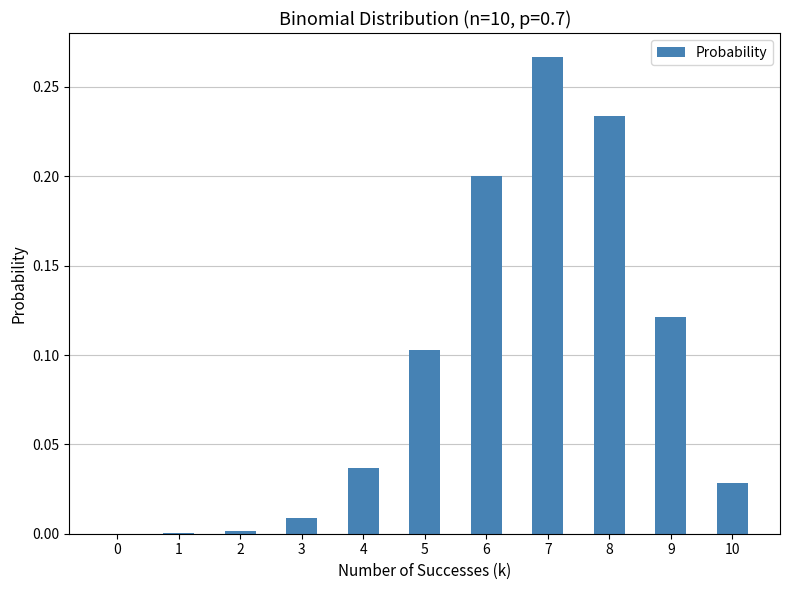

Between 1 and 8, which is larger?

8